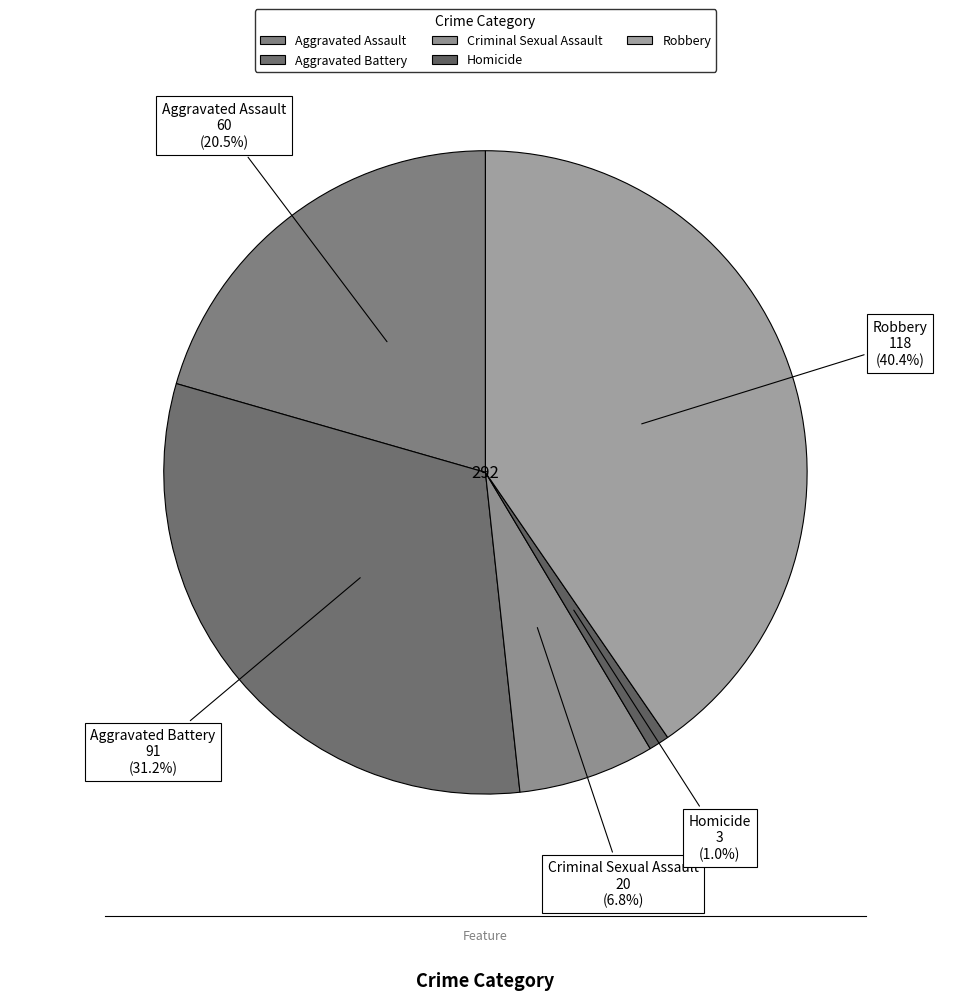

How many segments does this pie chart have?

5